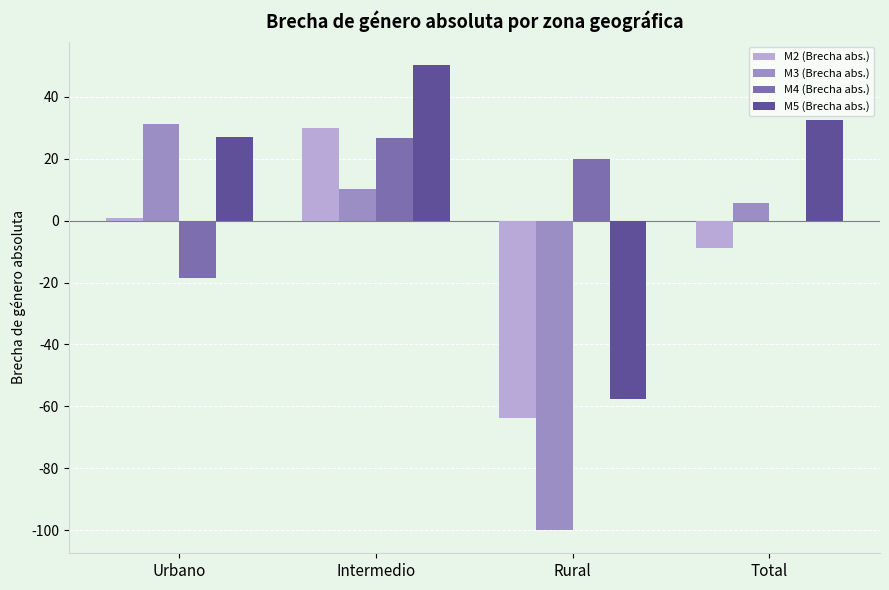

Reading left to right, what are all the values shown in this chart?

M2 (Brecha abs.): 1.0	30.1	-63.9	-8.7
M3 (Brecha abs.): 31.4	10.1	-100.0	5.8
M4 (Brecha abs.): -18.6	26.7	20.0	-0.2
M5 (Brecha abs.): 26.9	50.4	-57.6	32.5